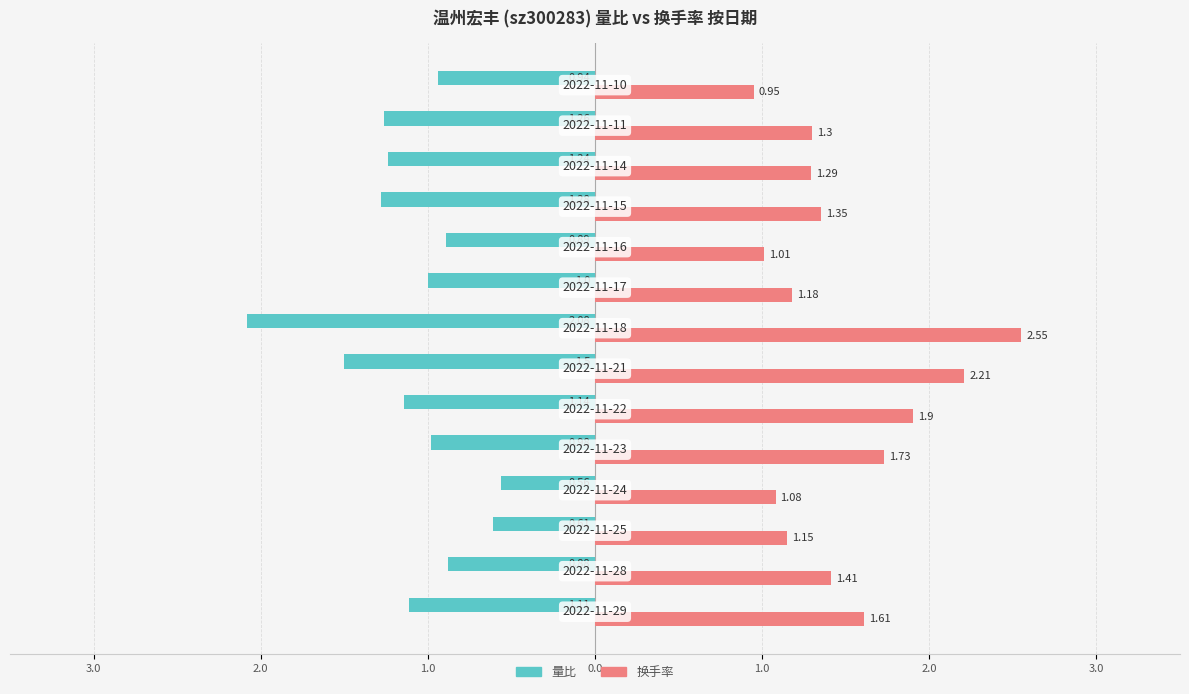

What are all the series names shown in the legend?

量比, 换手率